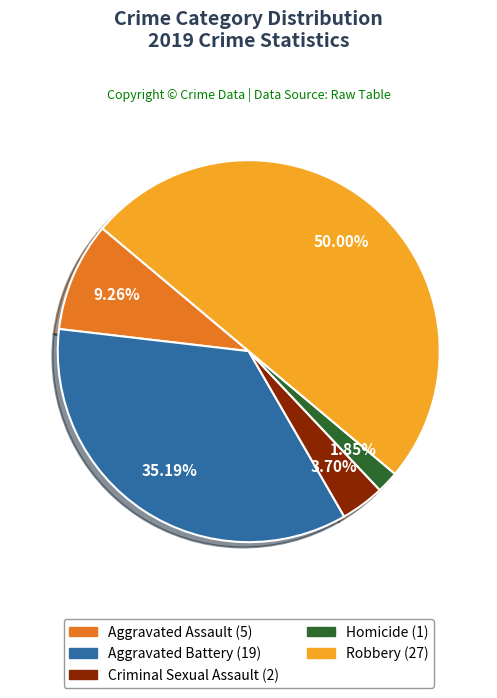

What is the total percentage of Aggravated Battery and Robbery?

85.2%